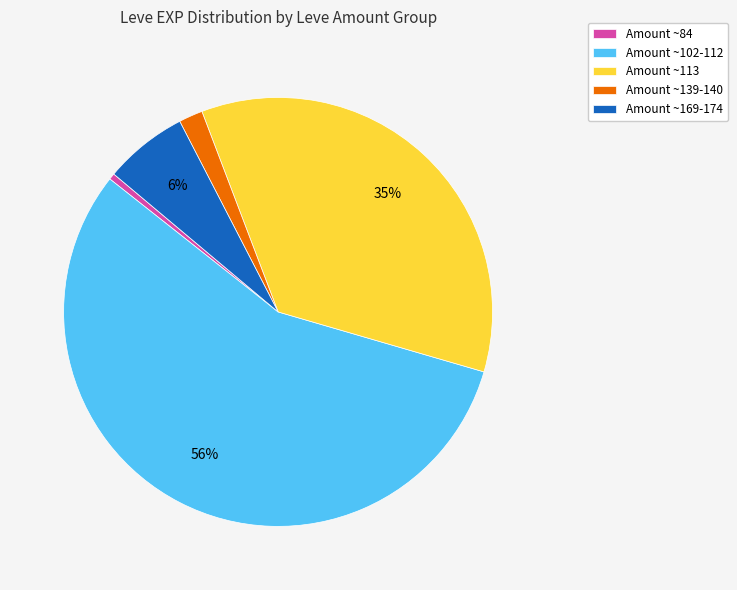

Which category has the smallest portion of the pie?

Amount ~84